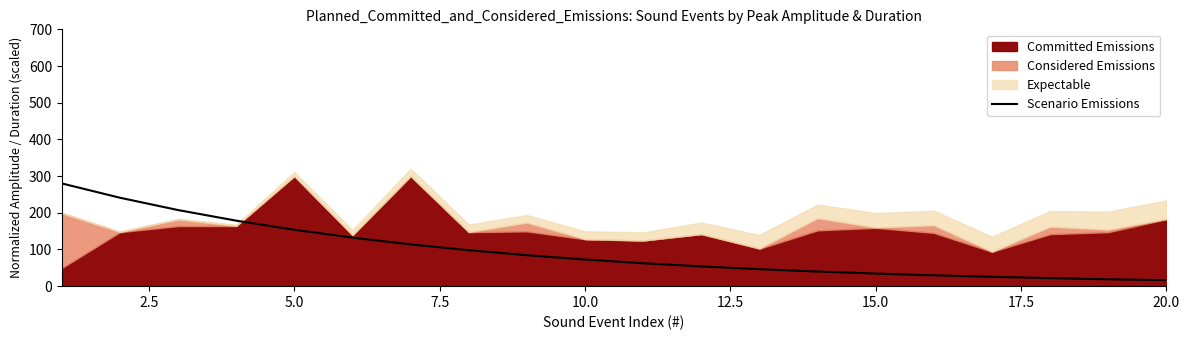

What is the highest value of the Scenario Emissions series?

280.0